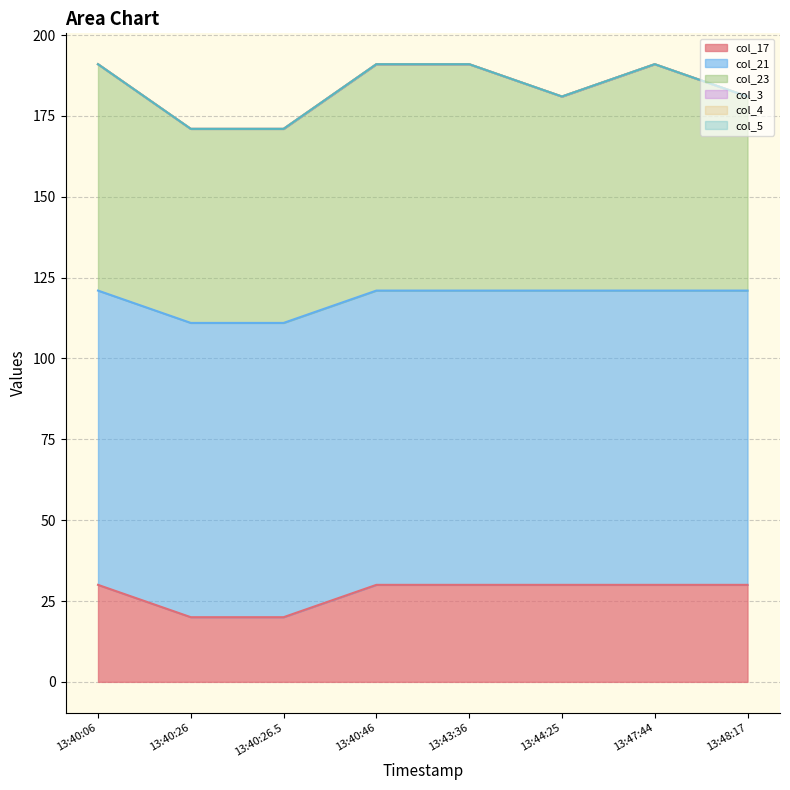

Which series has the widest spread of values?

col_17